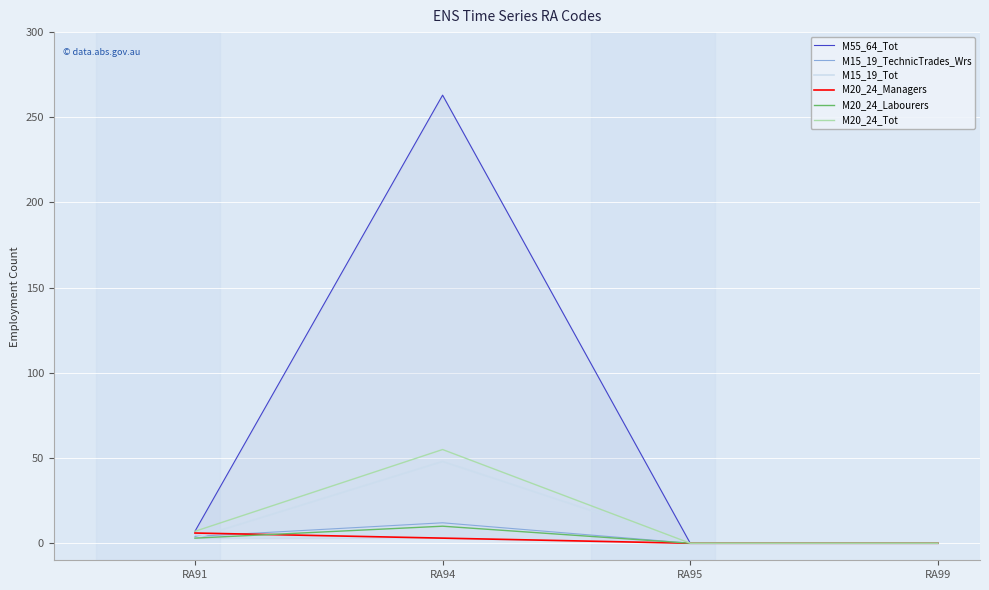

Which category has the highest value across all series?

RA94